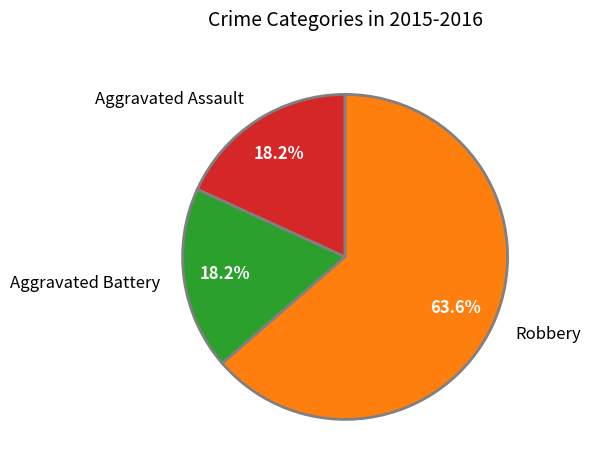

What percentage is the Aggravated Assault slice, to the nearest percent?

18%